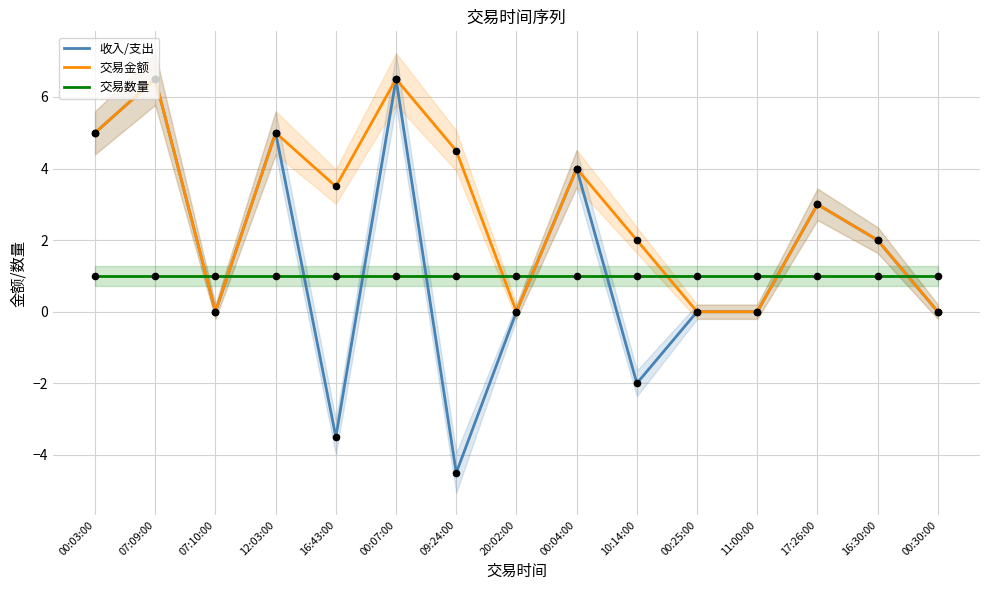

What are all the series names shown in the legend?

收入/支出, 交易金额, 交易数量